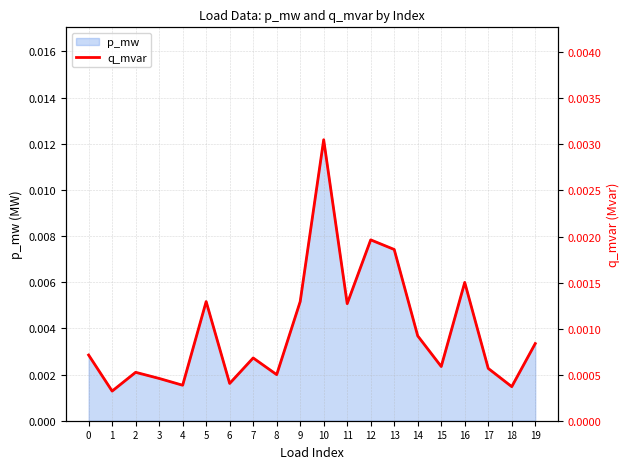

Is it true that the value at 12 is 0.0?

True